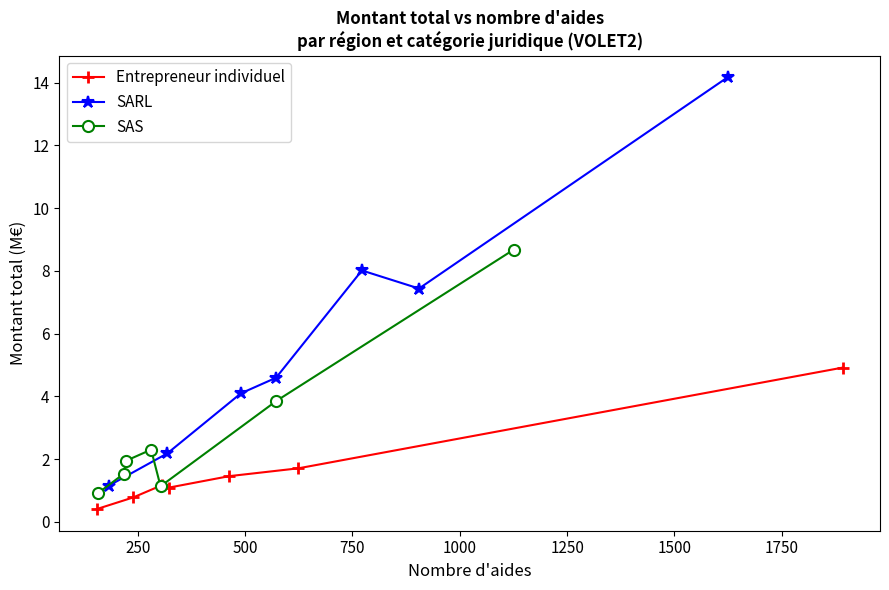

What is the highest value of the Entrepreneur individuel series?

4.9